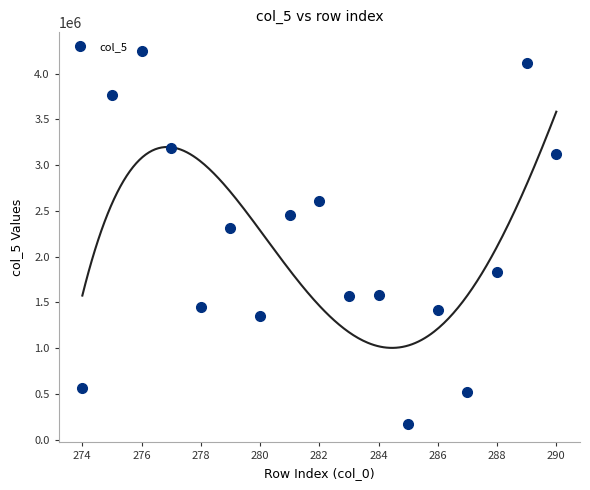

True or false: col_5 has more than 1 points higher than both neighbors.

True